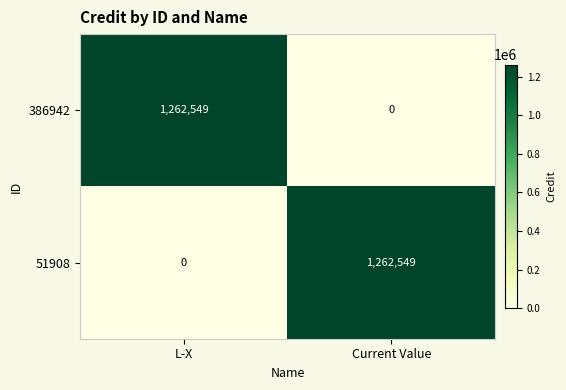

True or false: 51908 has a value of 599087 at L-X.

False